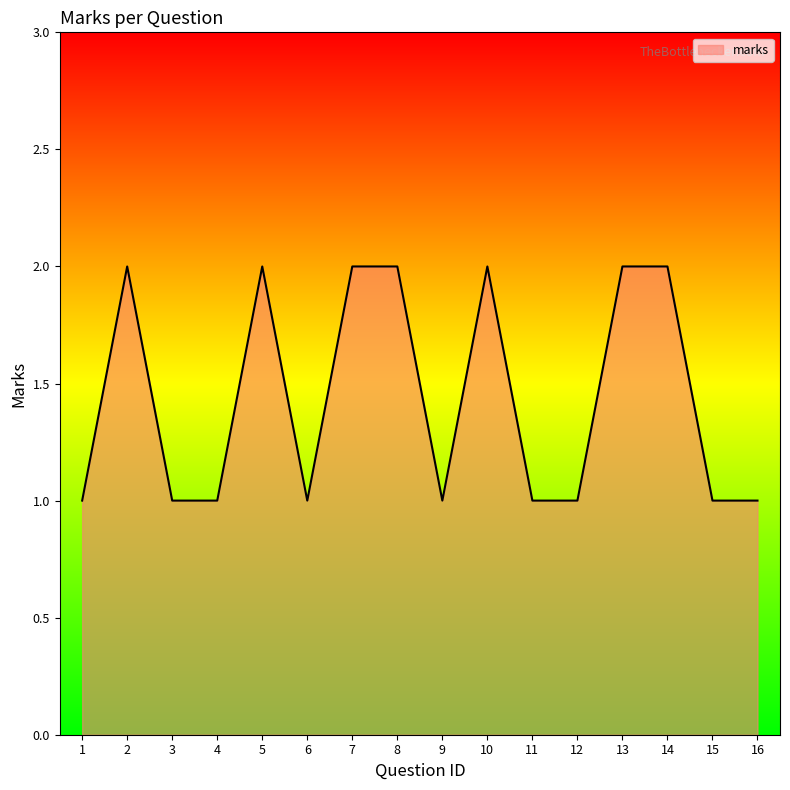

Count the values in the range 1 to 2.

16